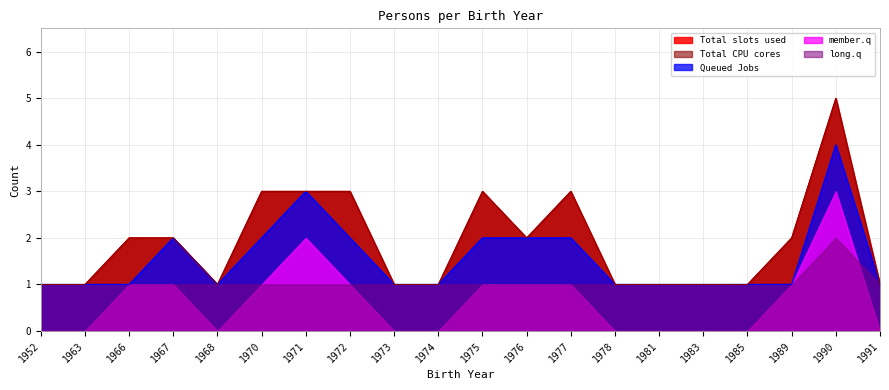

What is the difference between the Total CPU cores values at 1981 and 1975?

2